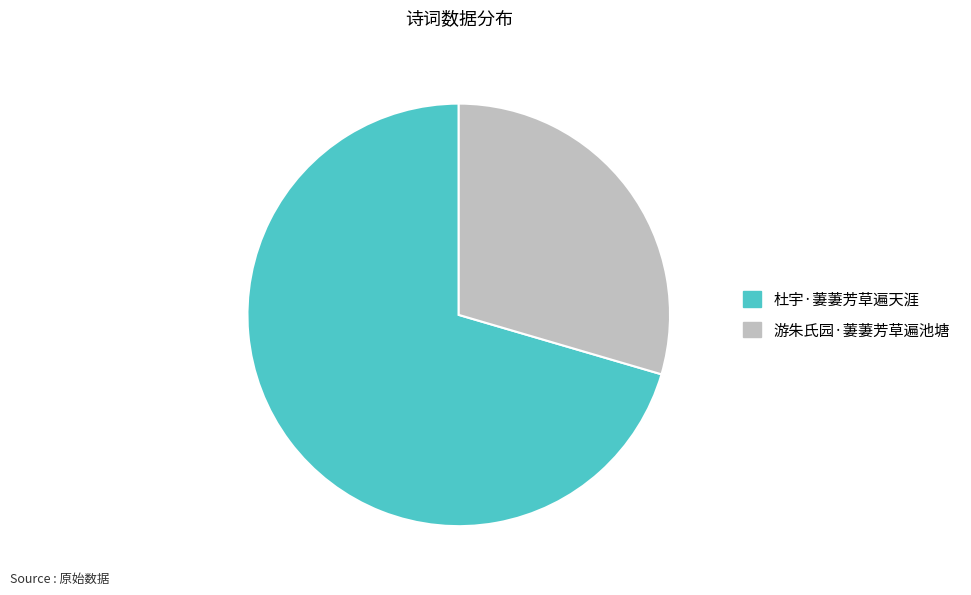

Between 杜宇·萋萋芳草遍天涯 and 游朱氏园·萋萋芳草遍池塘, which is larger?

杜宇·萋萋芳草遍天涯